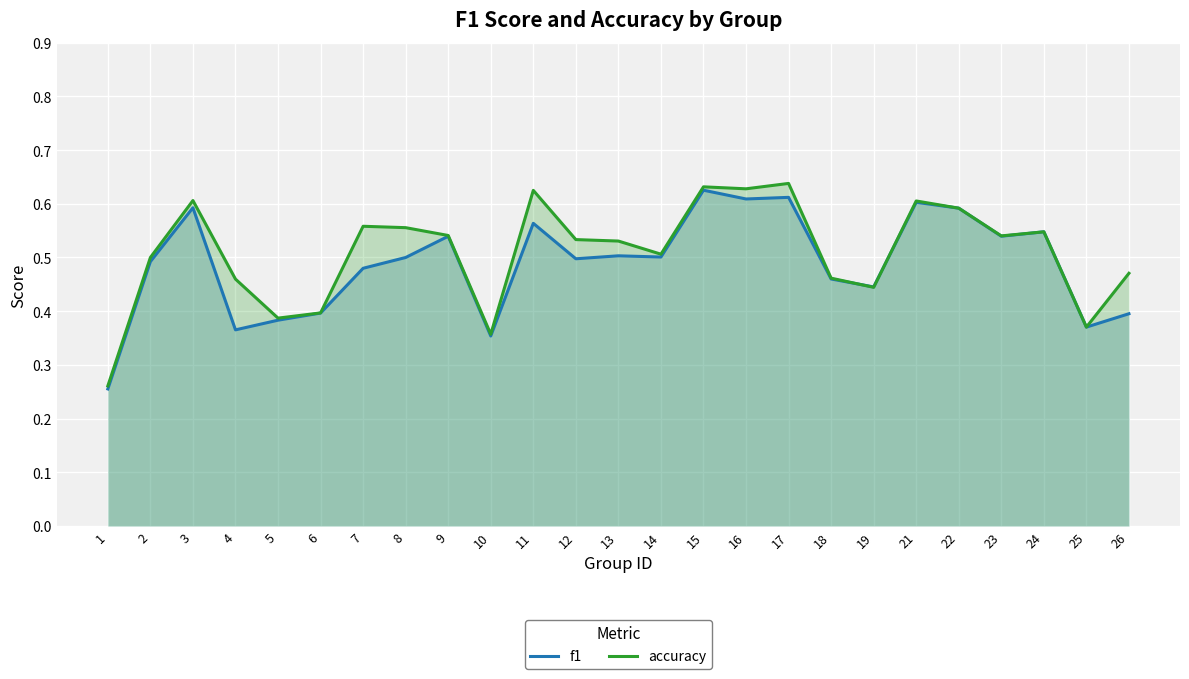

Between 15 and 12, which is larger?

15